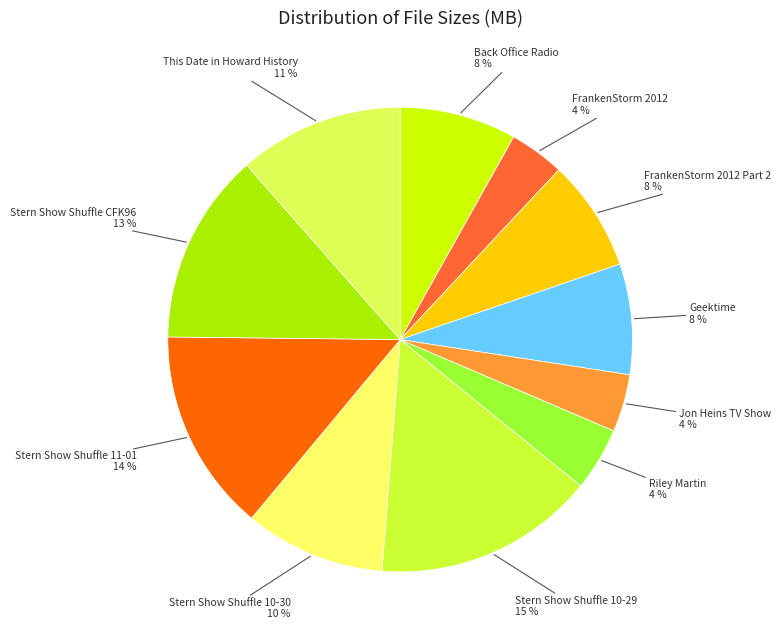

Which category has the biggest portion of the pie?

Stern Show Shuffle 10-29